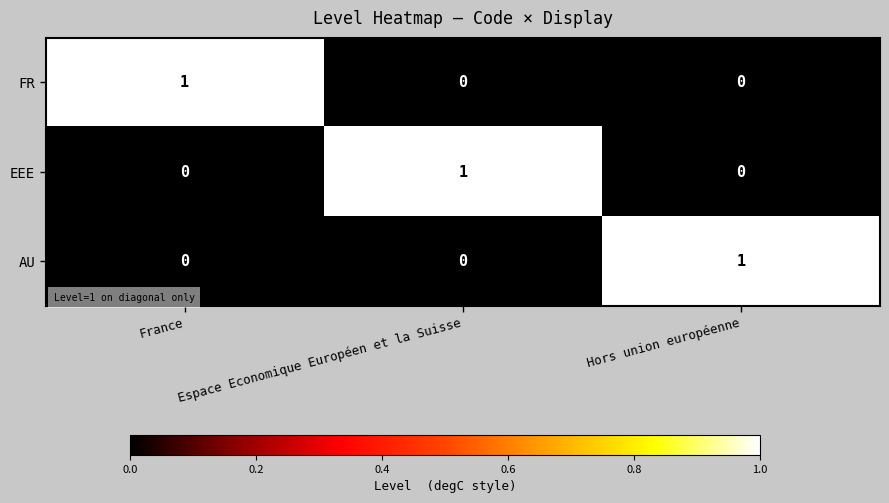

How many data points in FR are above 0?

1